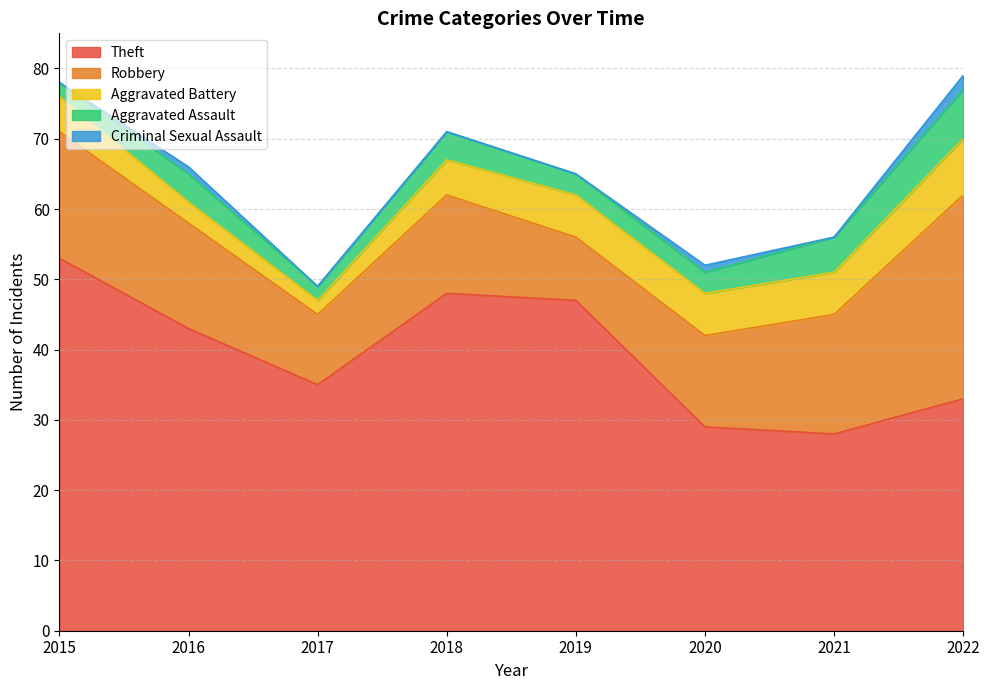

At which label does Theft reach its peak?

2015